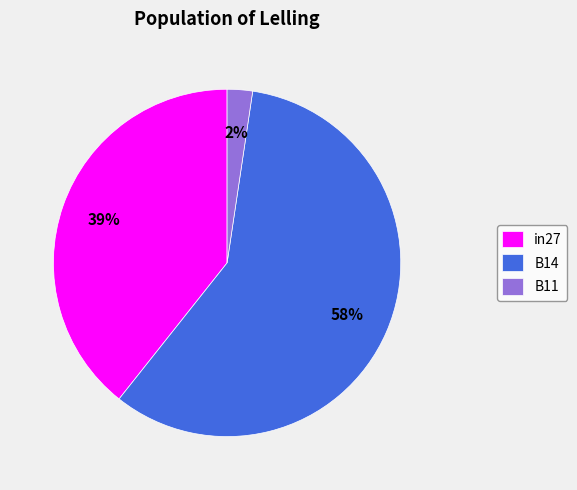

Which slice is the largest?

B14